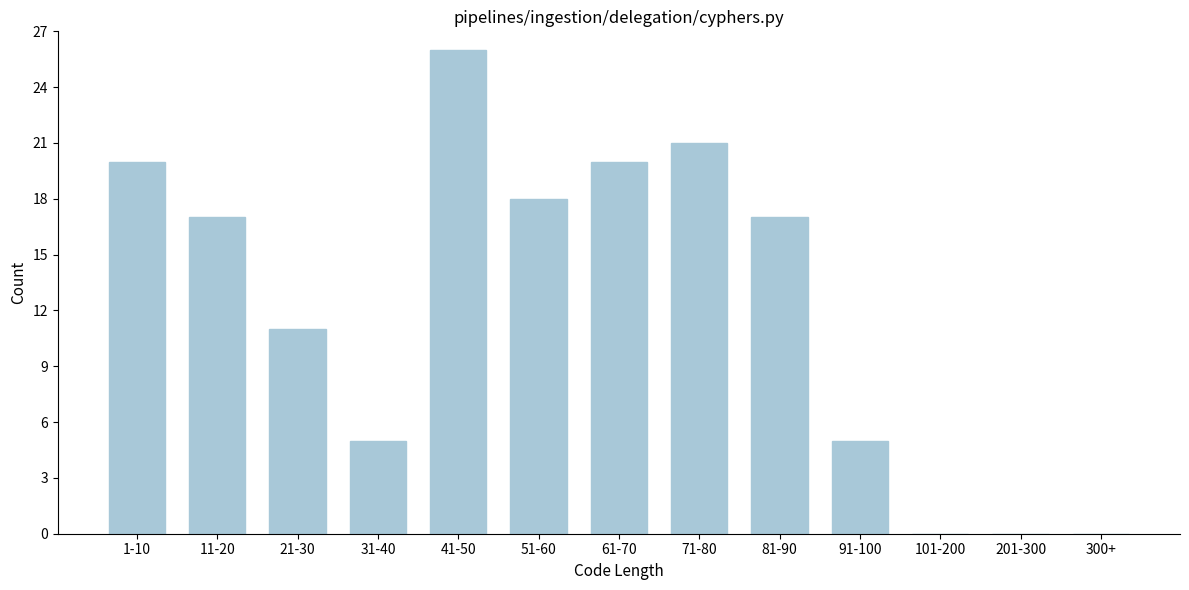

Reading left to right, transcribe all the data shown in this chart.

1-10=20	11-20=17	21-30=11	31-40=5	41-50=26	51-60=18	61-70=20	71-80=21	81-90=17	91-100=5	101-200=0	201-300=0	300+=0